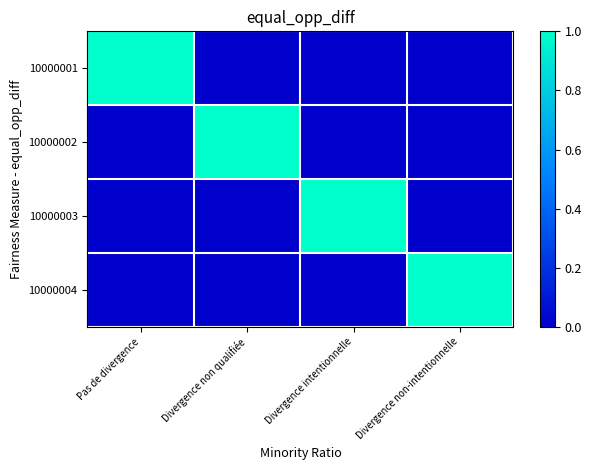

At Divergence non-intentionnelle, list the series in order from smallest to largest.

10000001, 10000002, 10000003, 10000004